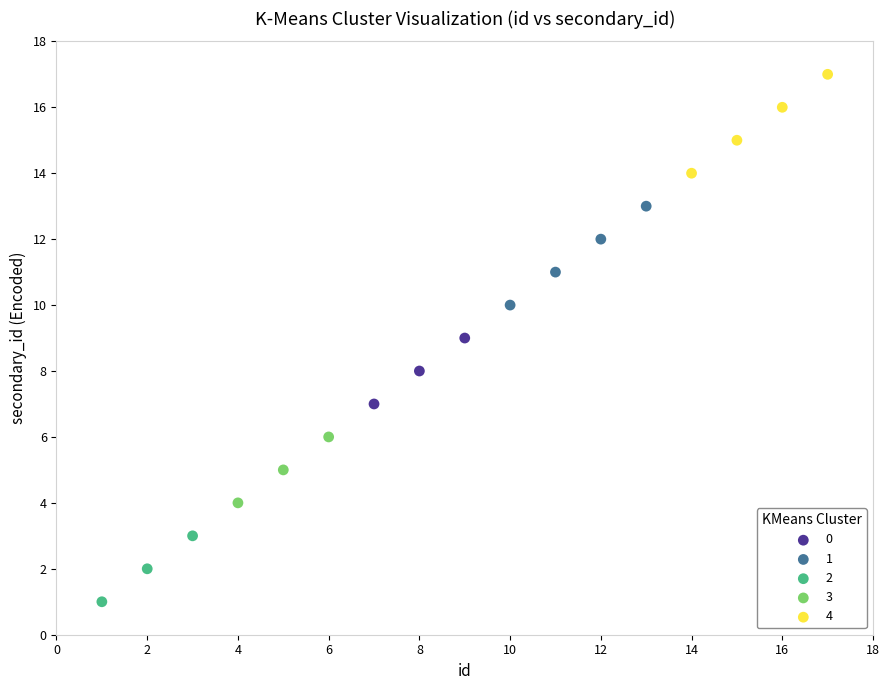

Which series contains the highest Y value?

4